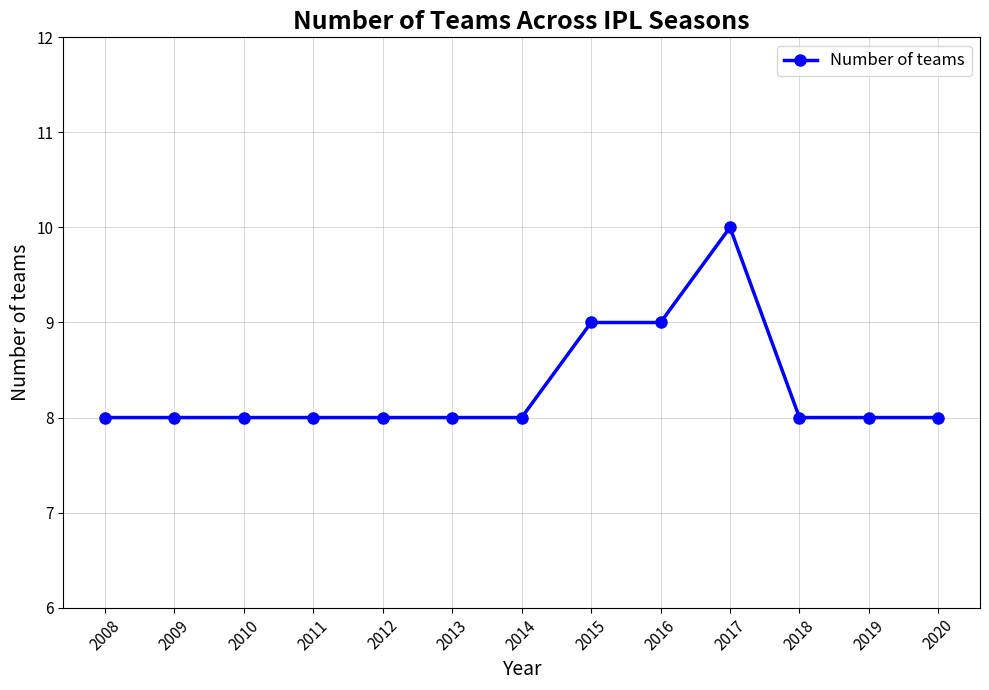

What is the sum of all values?

108